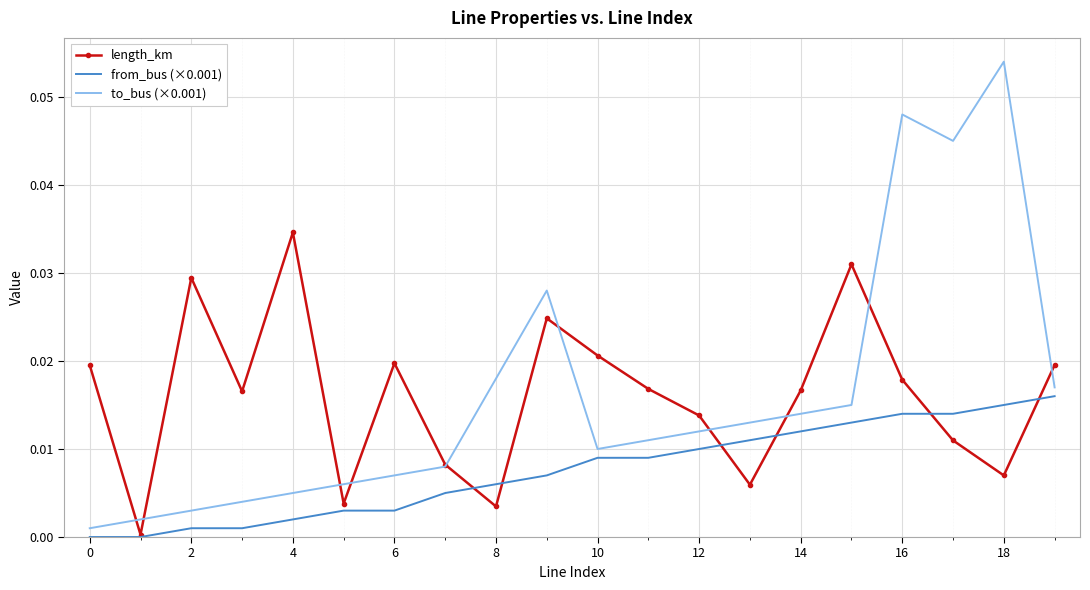

True or false: from_bus (×0.001) and to_bus (×0.001) intersect in this chart.

False